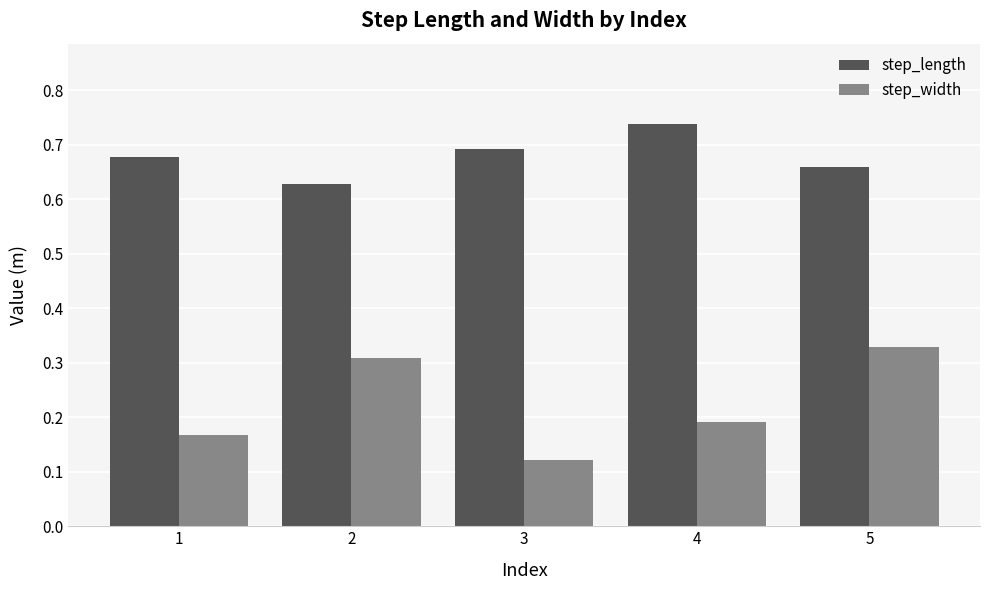

Which series has the largest total across all categories?

step_length